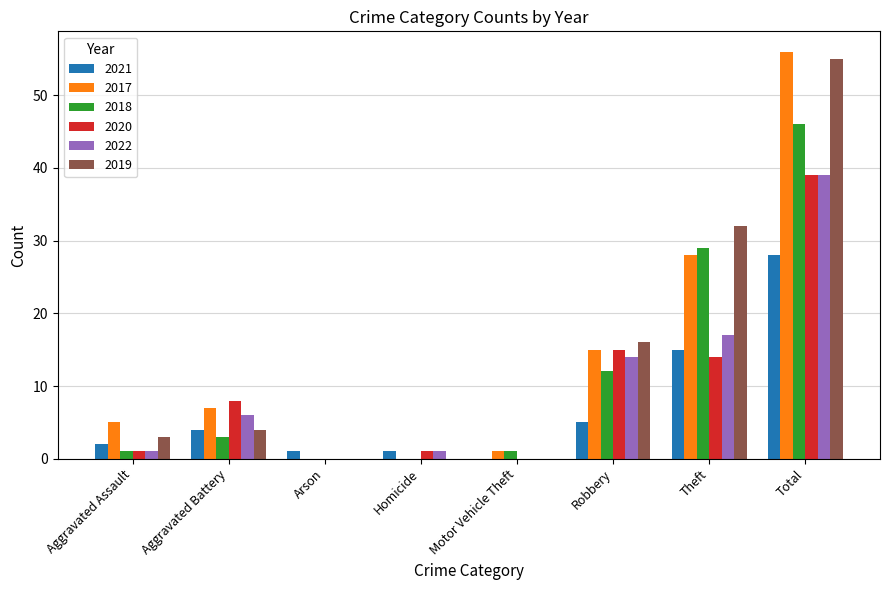

Where is 2018 nearest to the value 23?

Theft